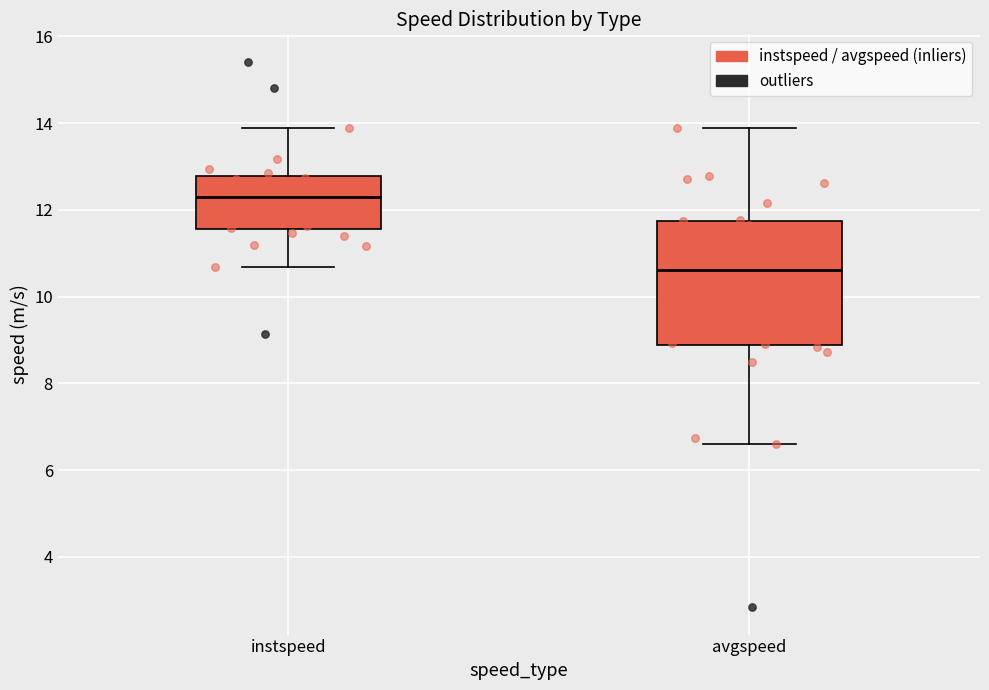

Which box's median line is the highest?

instspeed